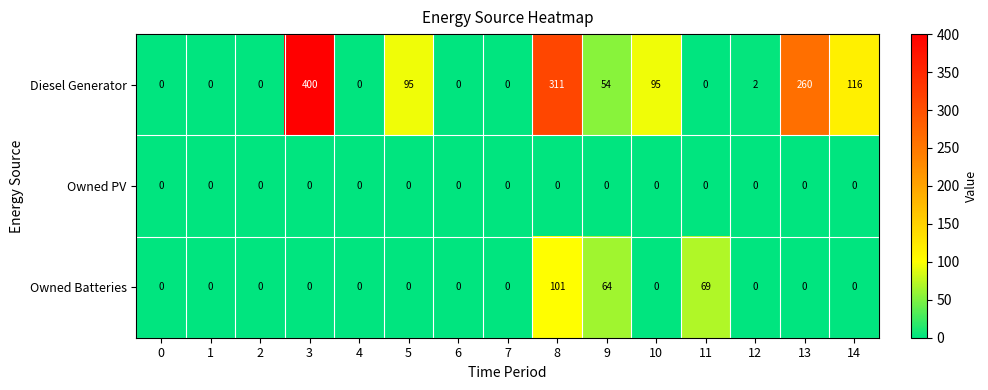

At which label does Diesel Generator first exceed 2?

3